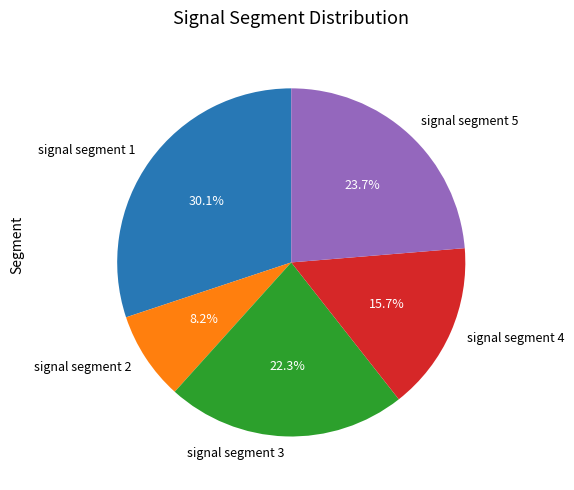

Rank the categories by value from highest to lowest.

signal segment 1, signal segment 5, signal segment 3, signal segment 4, signal segment 2